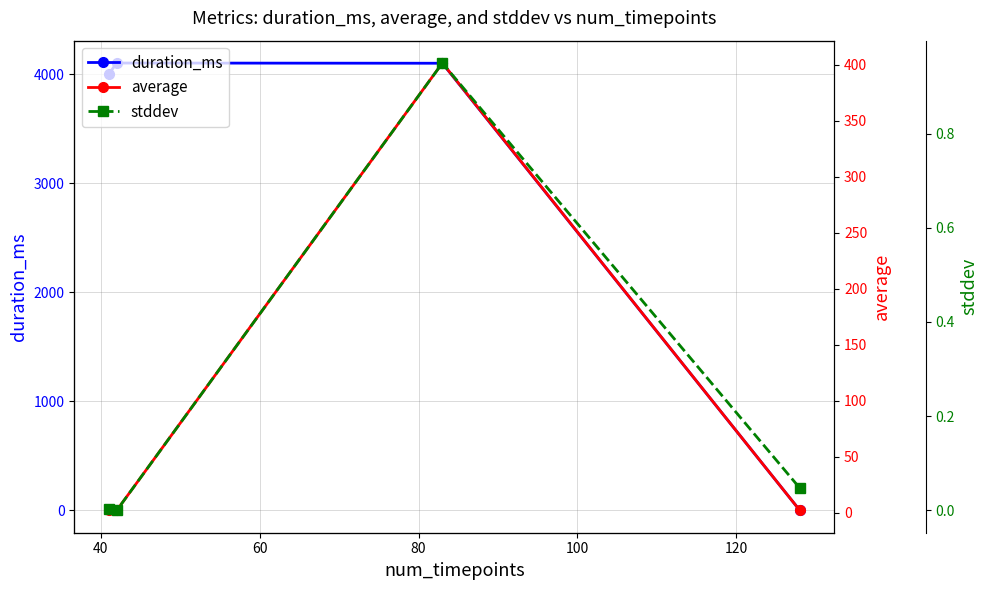

In duration_ms, how many points are higher than both neighbors (excluding endpoints)?

1